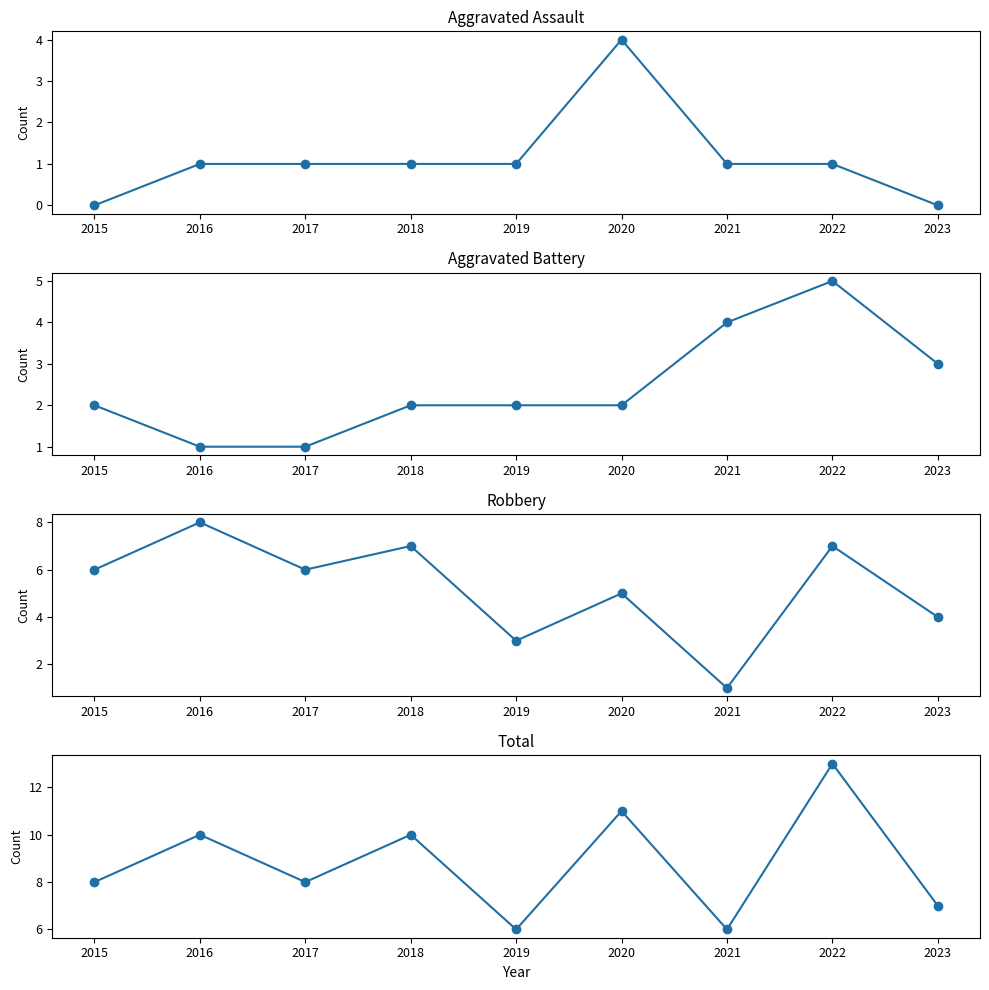

Which series reaches the minimum Y coordinate?

Aggravated Assault